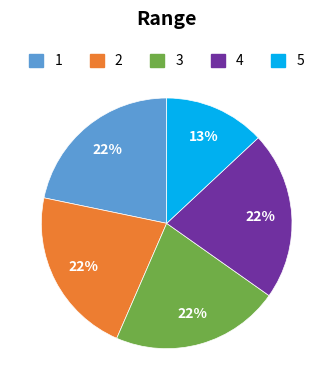

What percentage is the 3 slice, to the nearest percent?

22%